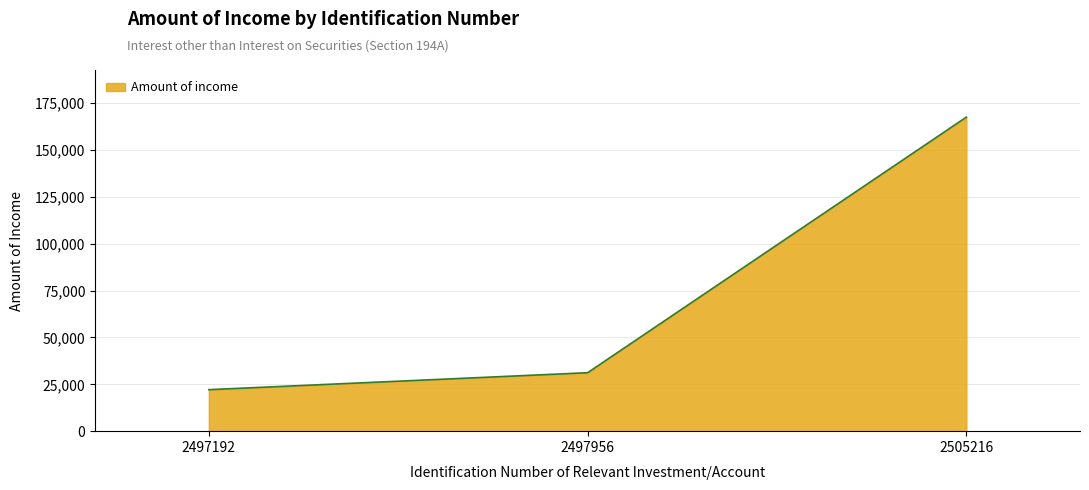

What is the maximum value shown in the chart?

167541